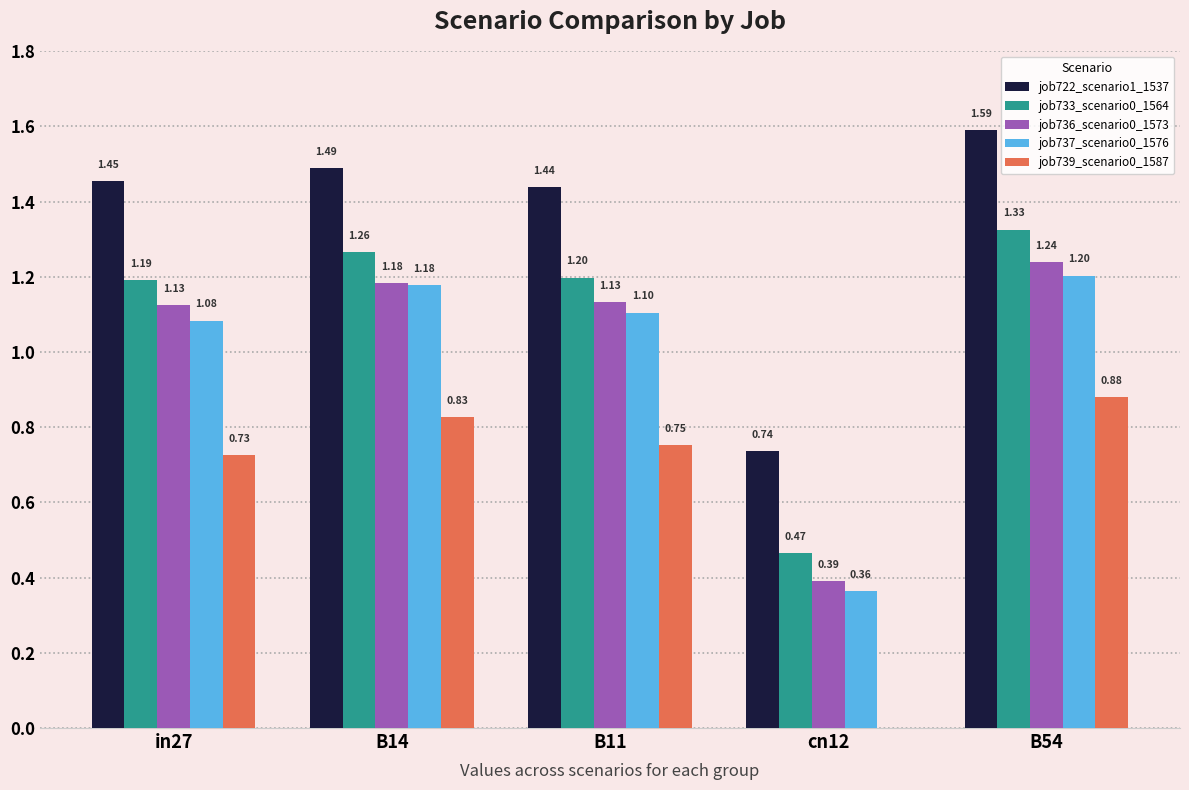

What is the total value across all series at B54?

6.2